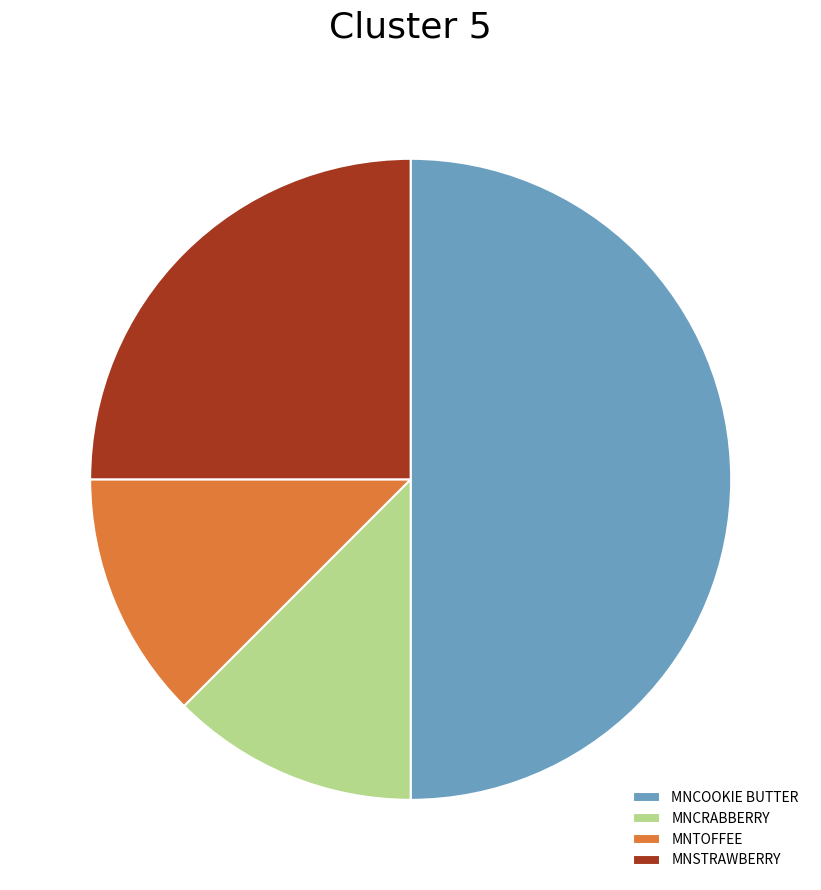

Do MNTOFFEE and MNSTRAWBERRY together represent more than half of the pie?

No